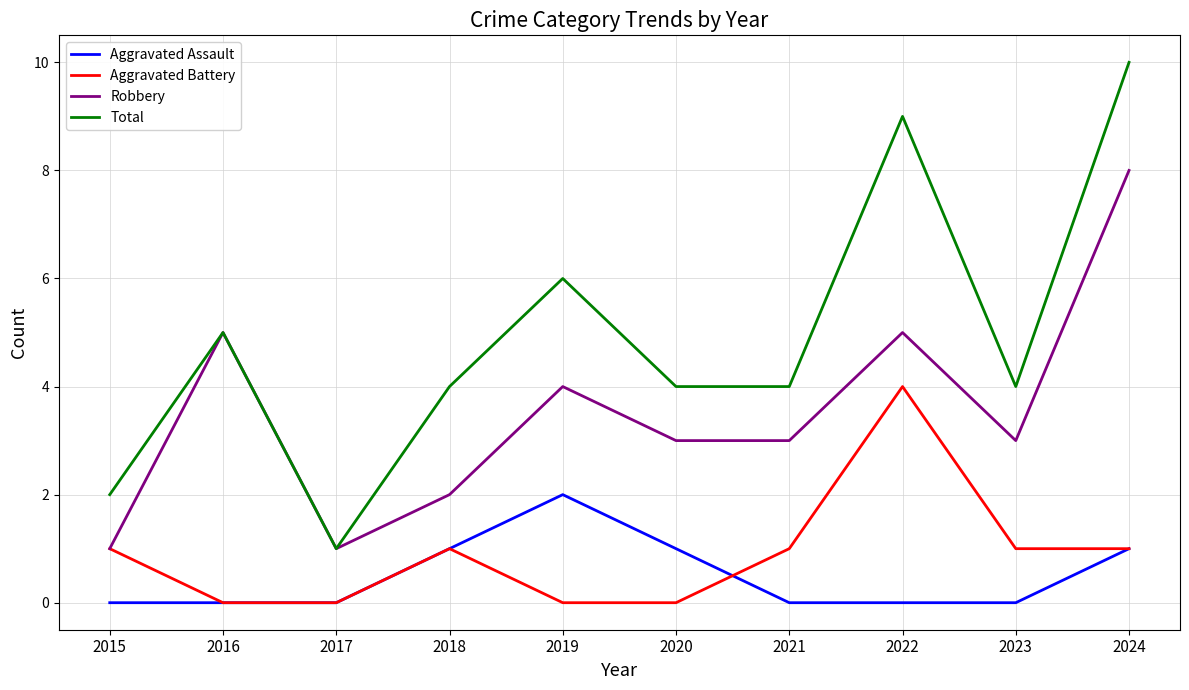

Count the Robbery values in the range 2 to 5.

7